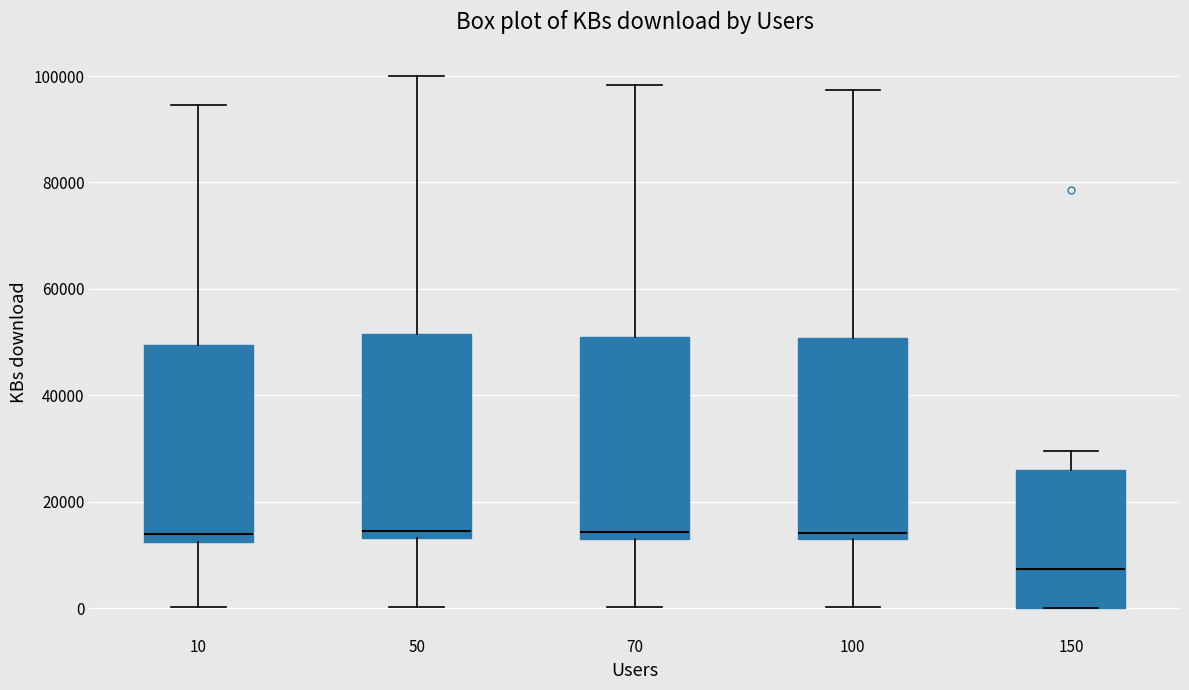

Which box has the lowest median line?

150